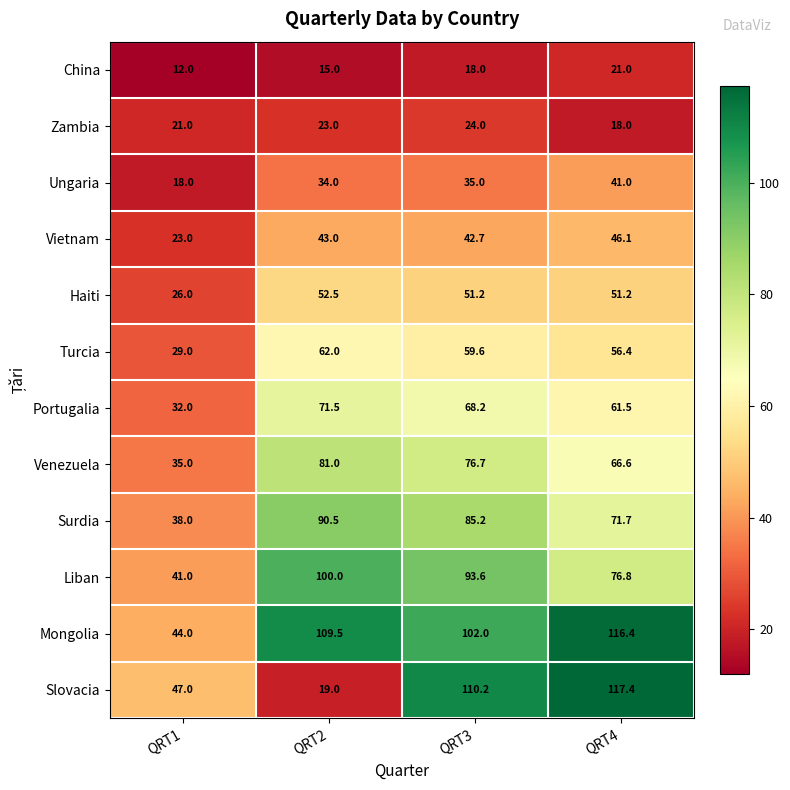

Rank the series at QRT2 from lowest to highest value.

China, Slovacia, Zambia, Ungaria, Vietnam, Haiti, Turcia, Portugalia, Venezuela, Surdia, Liban, Mongolia